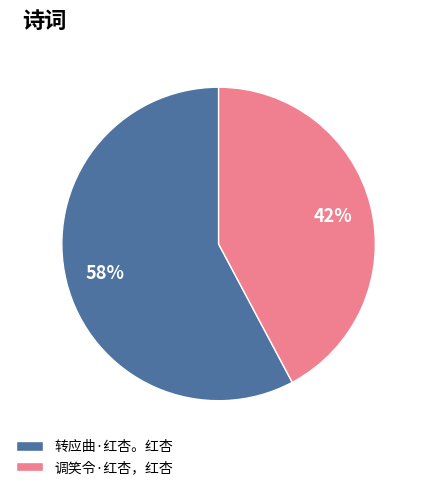

What is the smallest slice in the pie chart?

调笑令·红杏，红杏